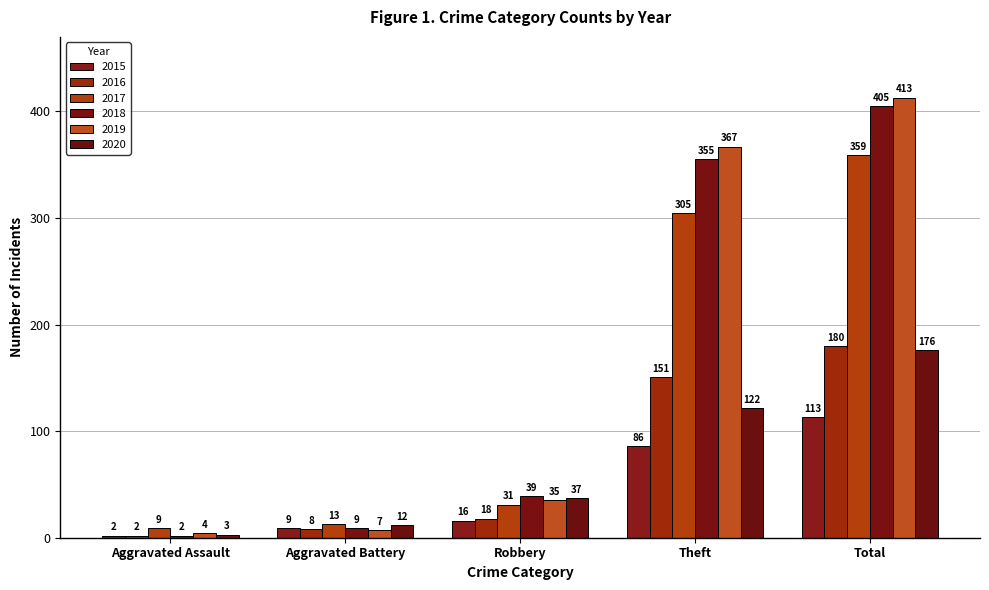

What is the label of the 3rd bar from the right?

Robbery